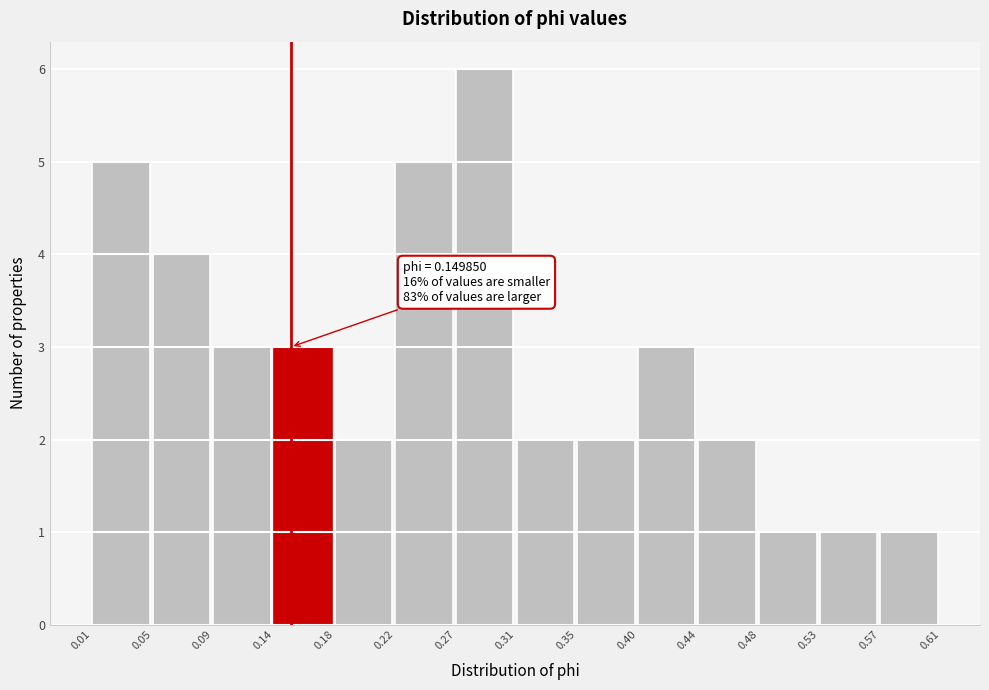

Over which range of the x-axis is the bar tallest?

0.27 to 0.31